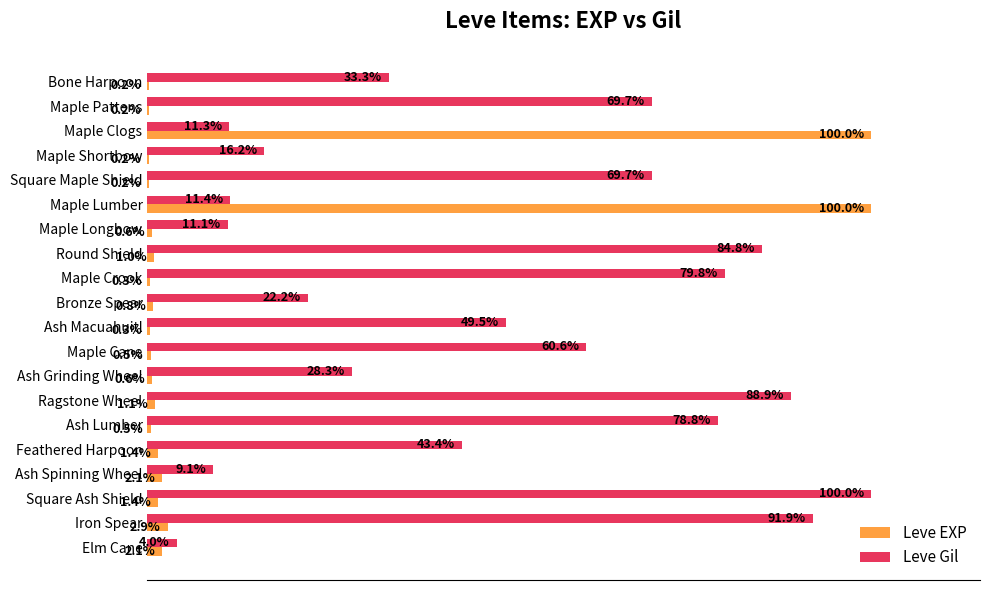

At which category is the sum across all series the highest?

Maple Lumber